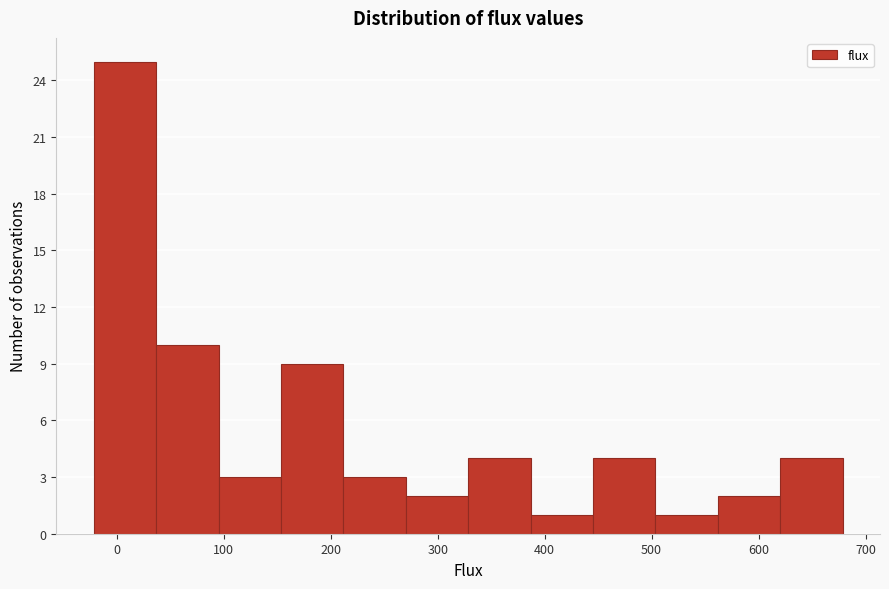

Reading left to right, list every bar in this chart as the range it spans on the x-axis followed by its height. Neither the bar edges nor the heights are printed on the chart, so give them approximately, as read against the axes.

-20 to 40: 25
40 to 100: 10
100 to 150: 3
150 to 210: 9
210 to 270: 3
270 to 330: 2
330 to 390: 4
390 to 450: 1
450 to 500: 4
500 to 560: 1
560 to 620: 2
620 to 680: 4